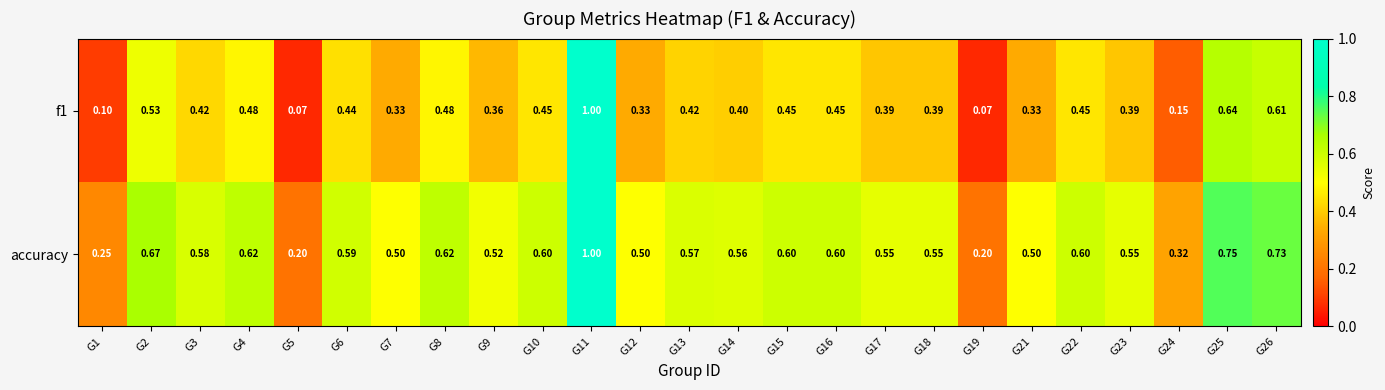

Is the value of accuracy at G9 greater than the value of f1 at G10?

Yes